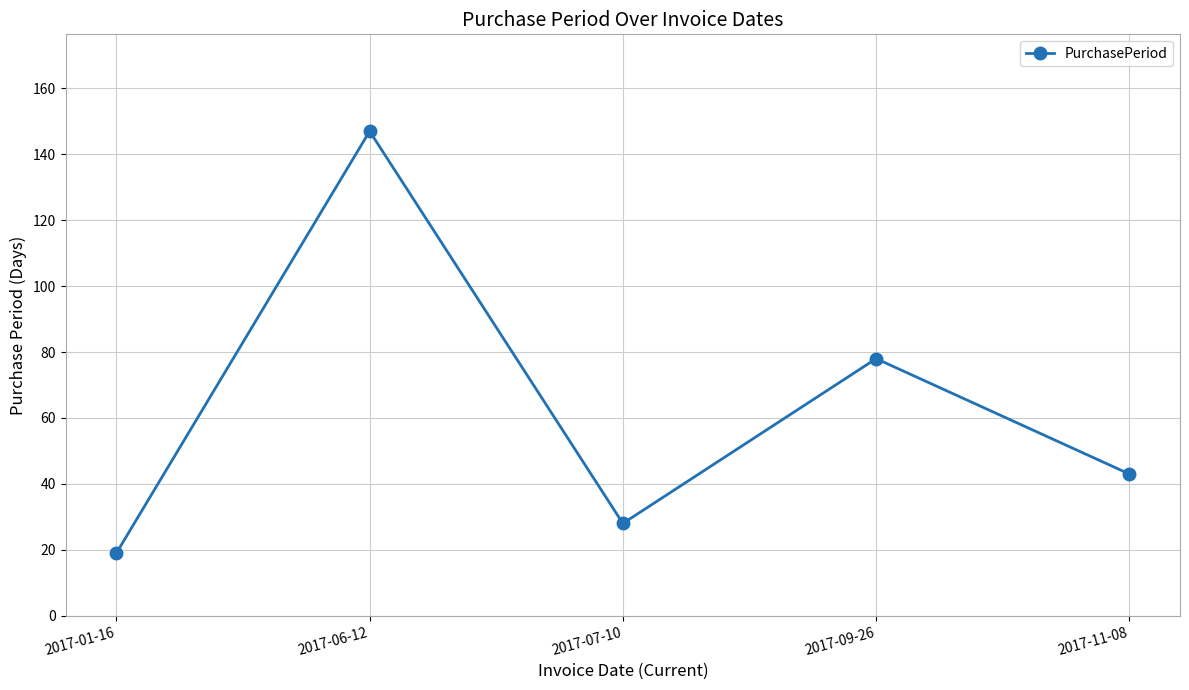

What is the difference between the second highest and minimum values?

59